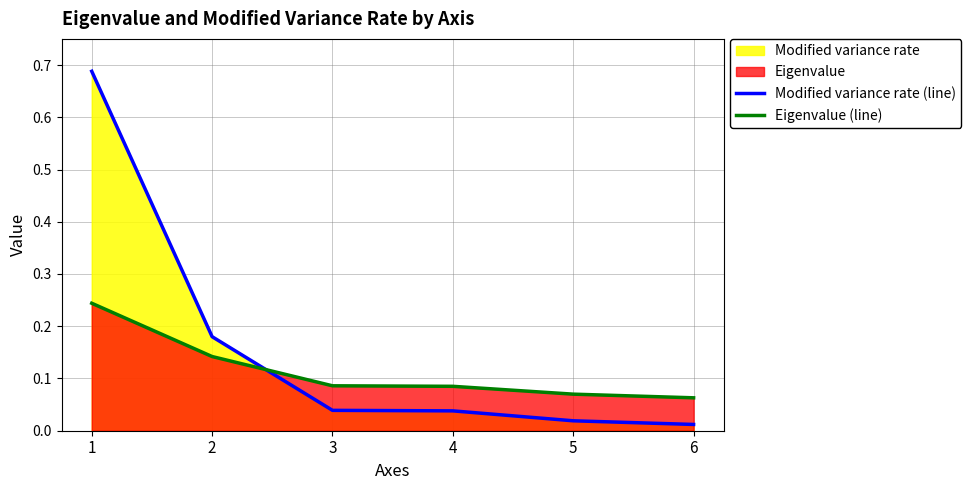

What is the sum of all Eigenvalue (line) values?

0.7